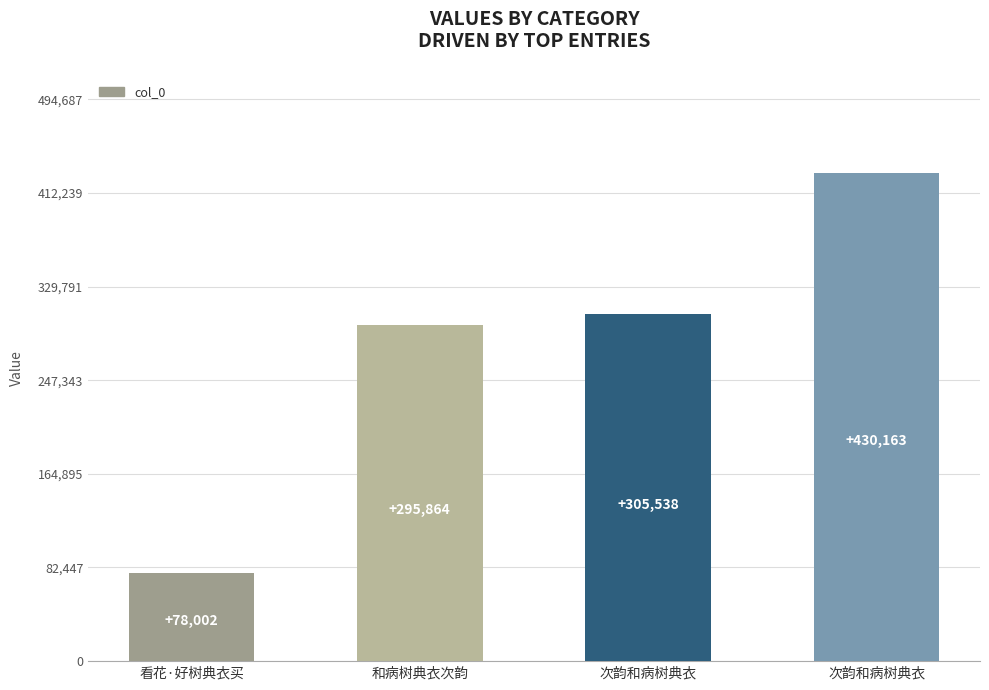

Does the chart contain any negative values?

No